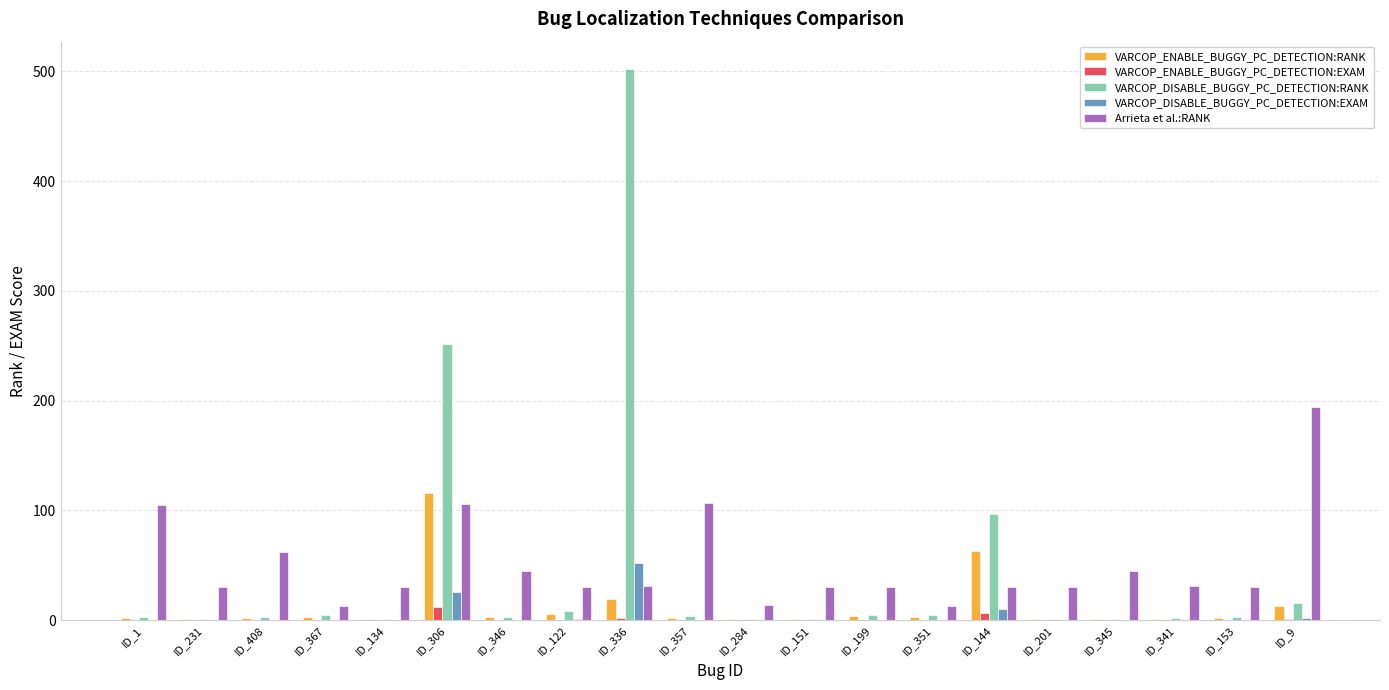

Is the value of VARCOP_ENABLE_BUGGY_PC_DETECTION:EXAM at ID_345 greater than the value of VARCOP_ENABLE_BUGGY_PC_DETECTION:RANK at ID_9?

No